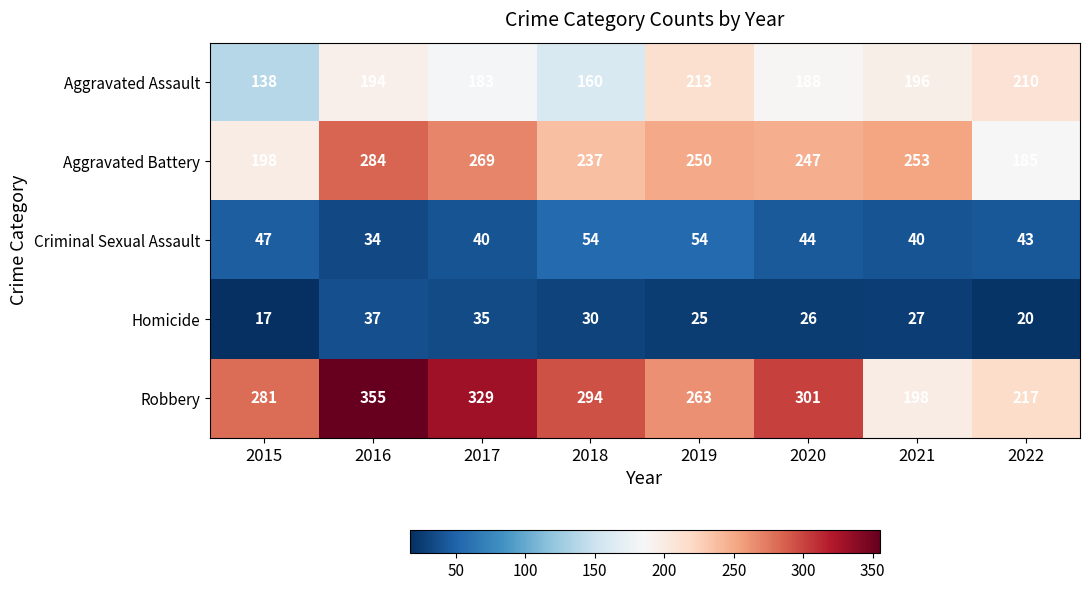

At which label is Robbery closest to 276?

2015